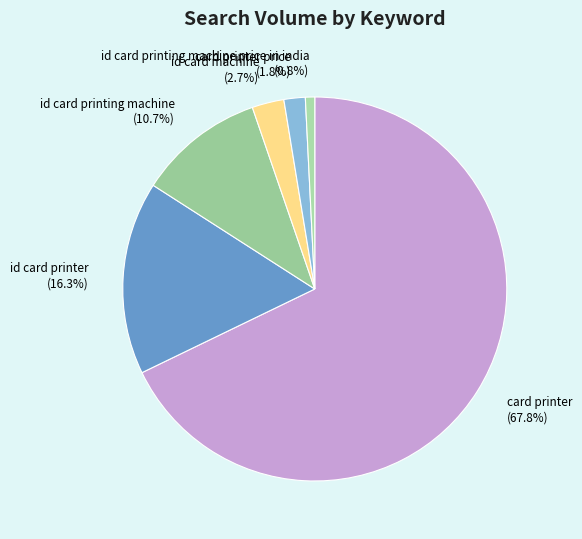

Which has a higher value, id card printing machine price in india (0.8%) or card printer (67.8%)?

card printer (67.8%)